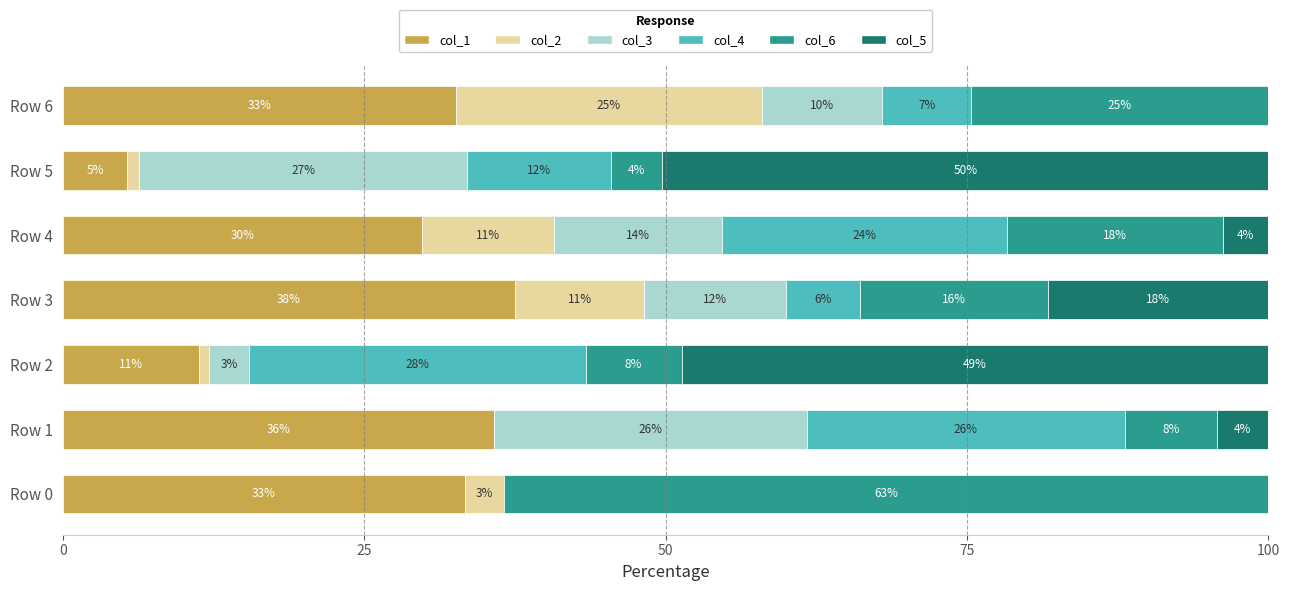

At how many categories does at least one series exceed 35?

5